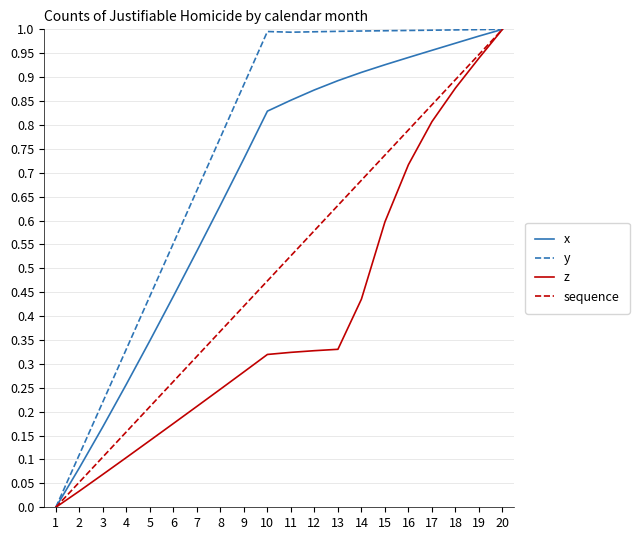

How many categories are shown in the chart?

20